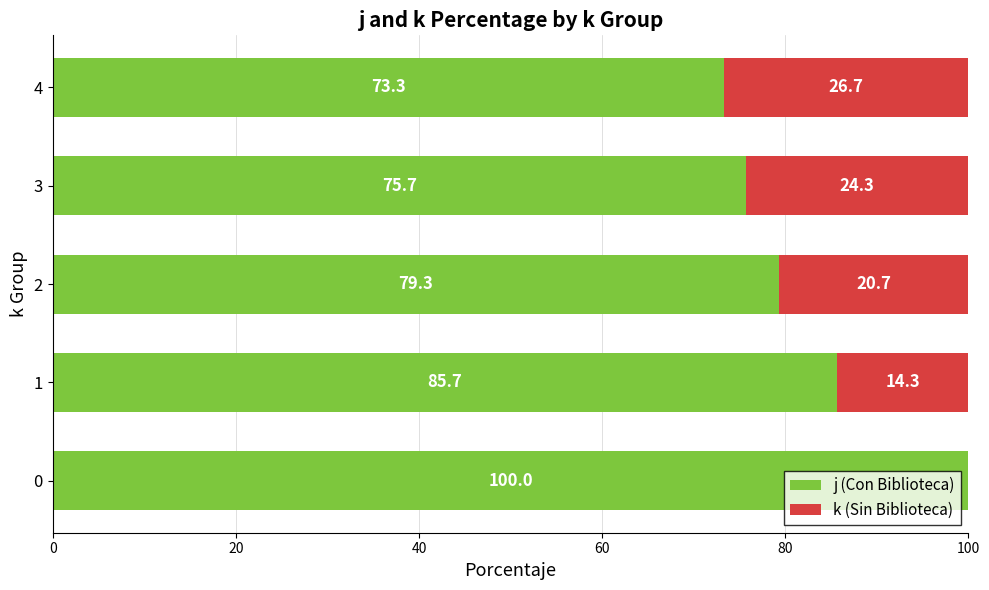

The value of j (Con Biblioteca) at 4 is 73.3. True or false?

True